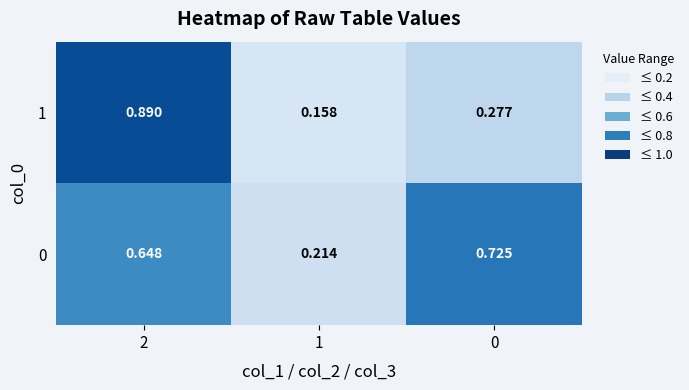

What is the total value across all series at 0?

1.0